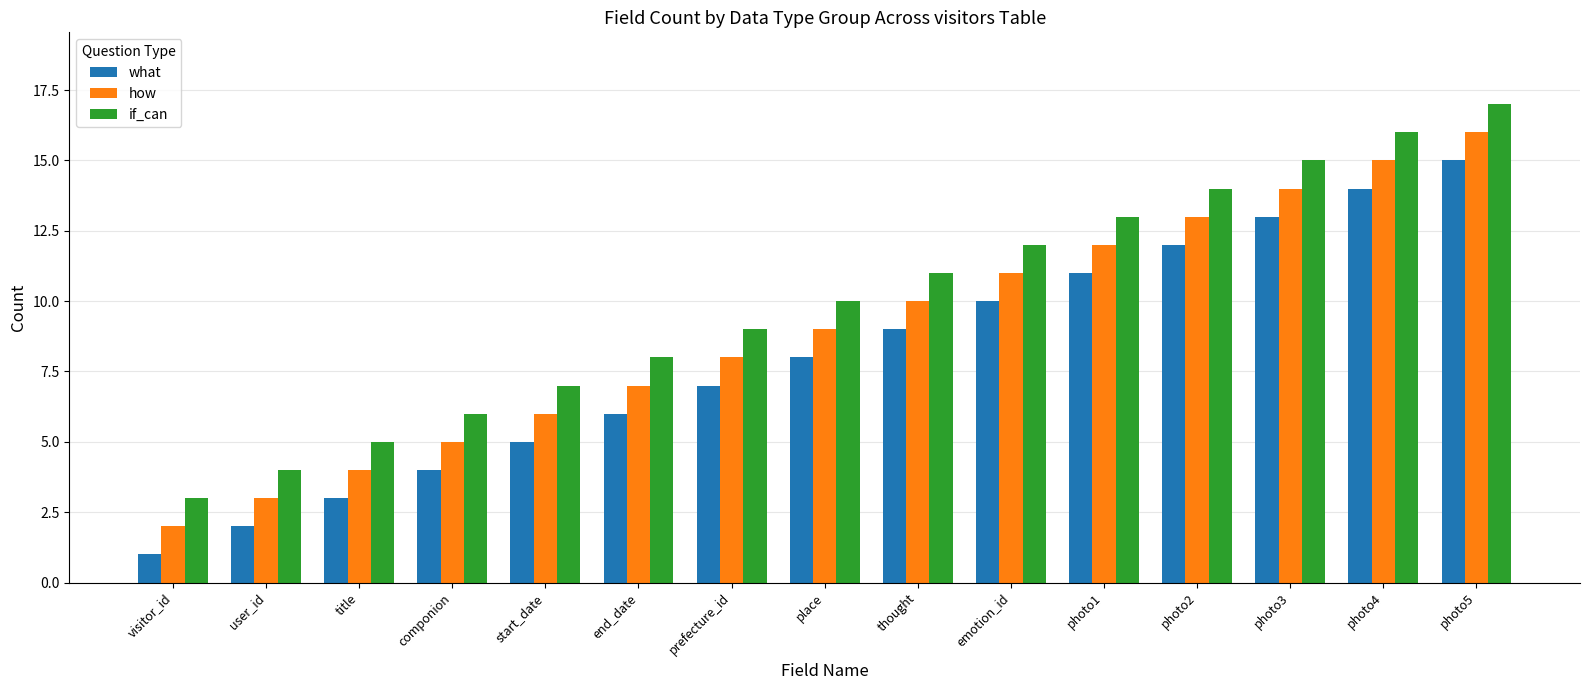

At which label is what closest to 8?

place